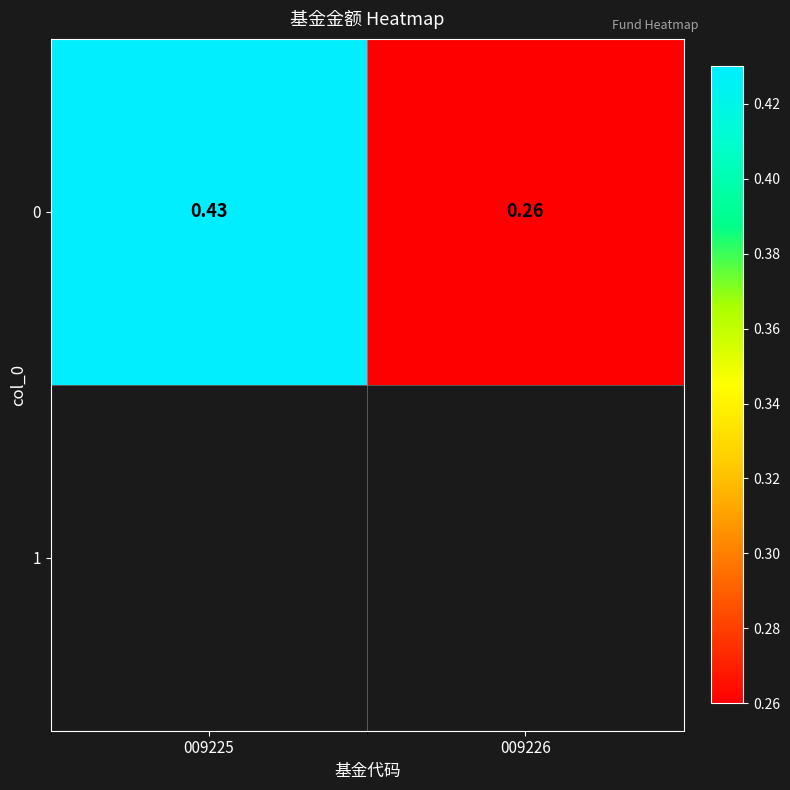

The chart shows a value of 0.4 at 009225. True or false?

True